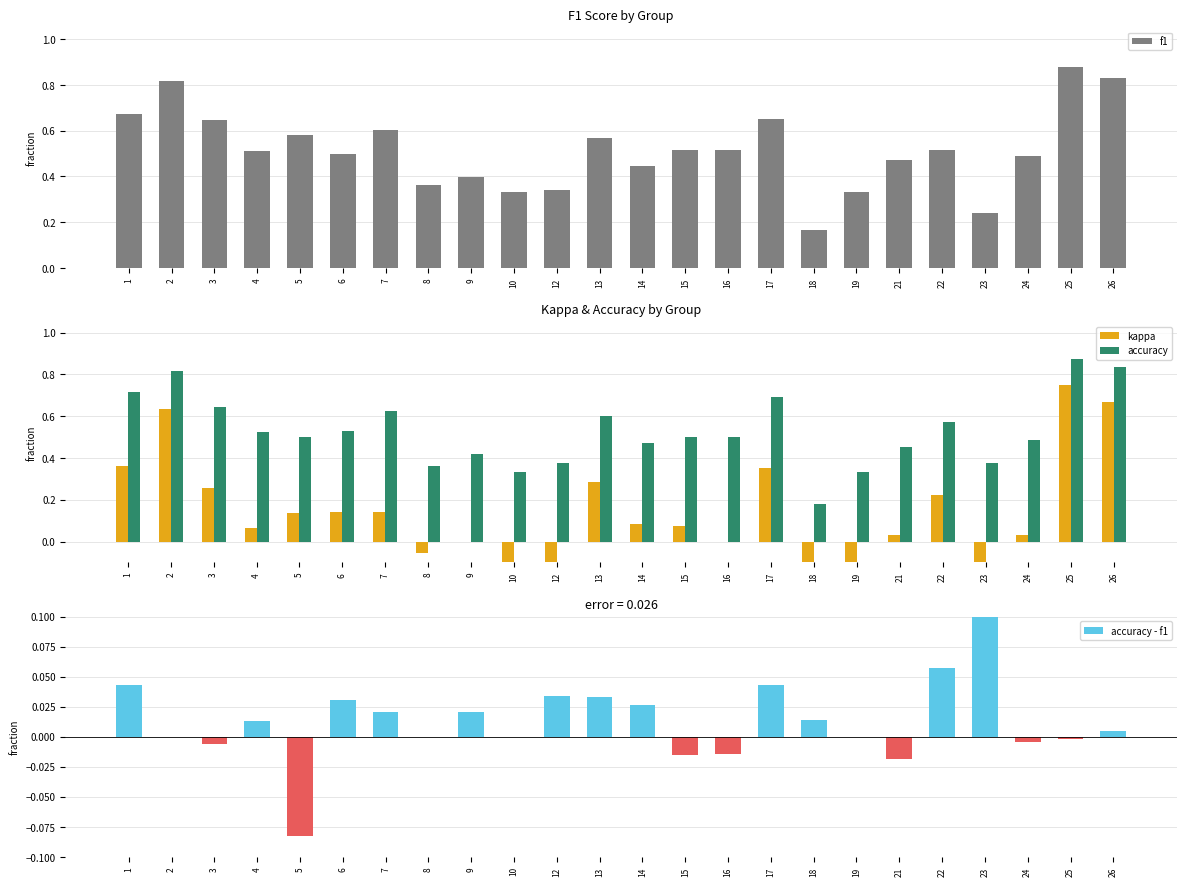

Is it true that f1 equals 0.3 at 17?

False